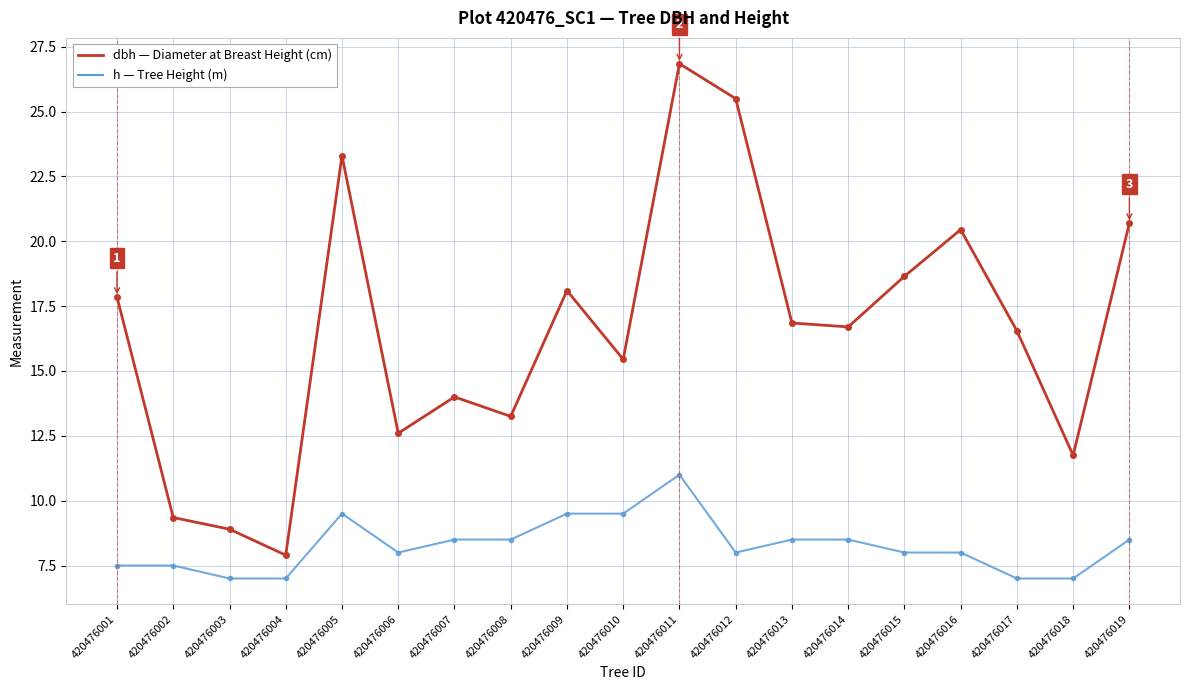

How many series are shown in this chart?

2